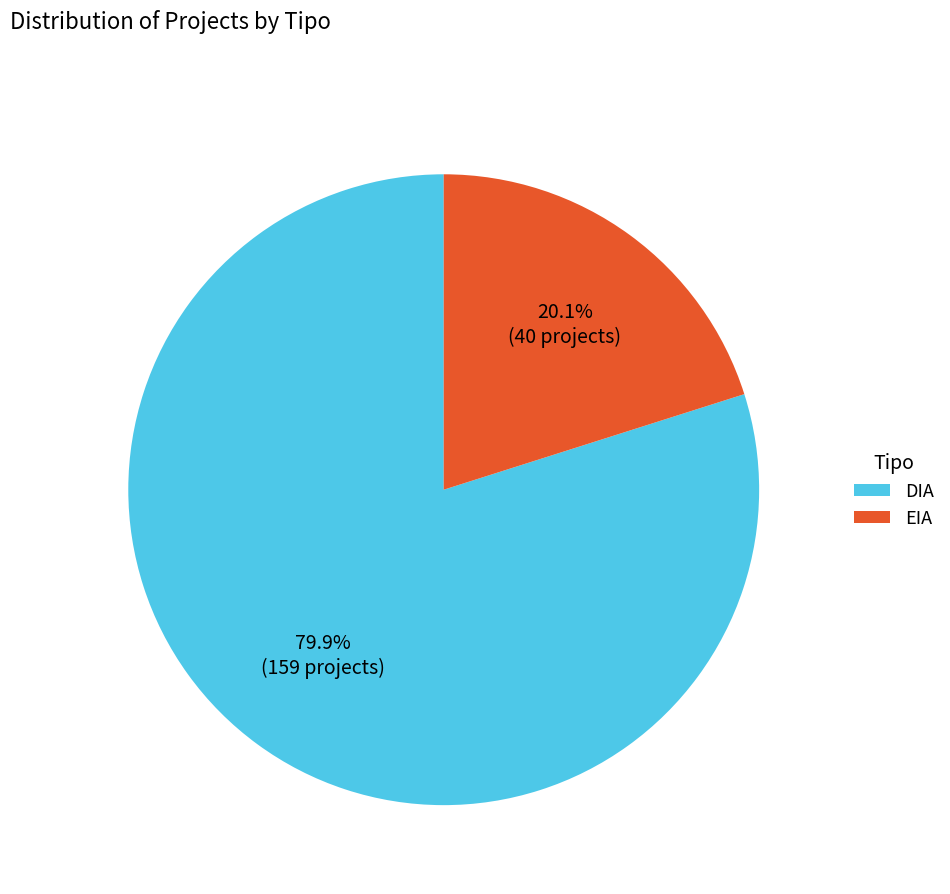

Rank the categories by value from highest to lowest.

DIA, EIA